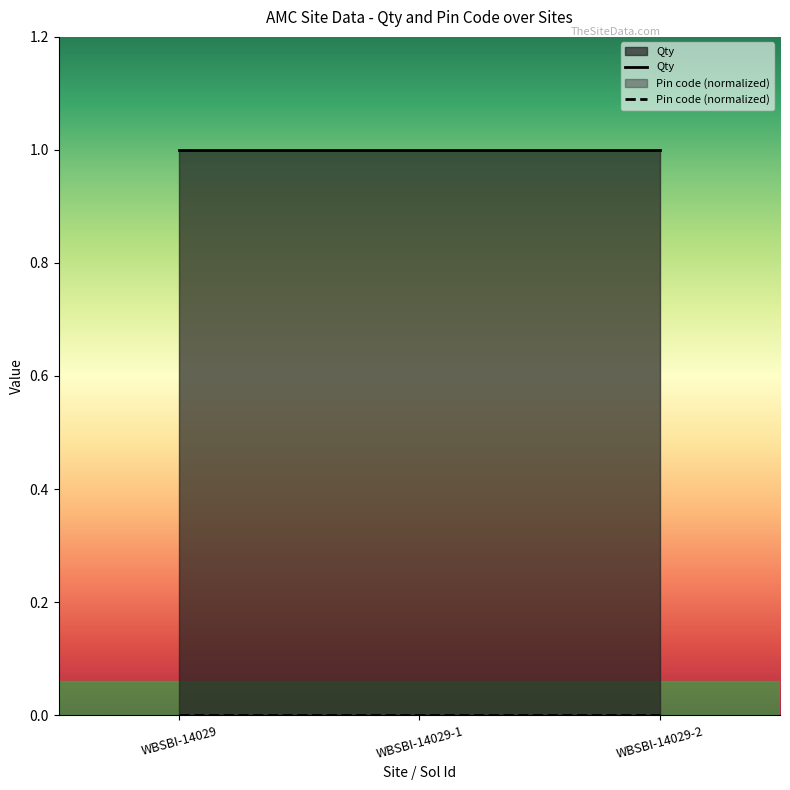

How many lines are shown in the chart?

2